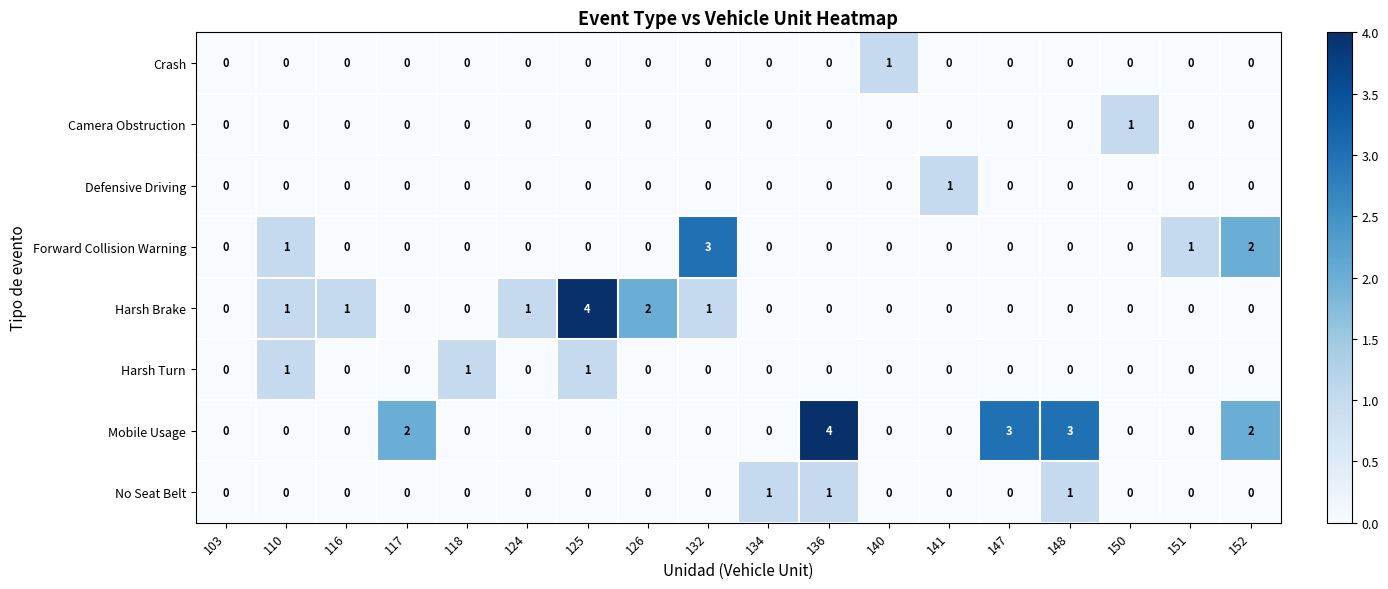

What is the maximum value for Mobile Usage?

4